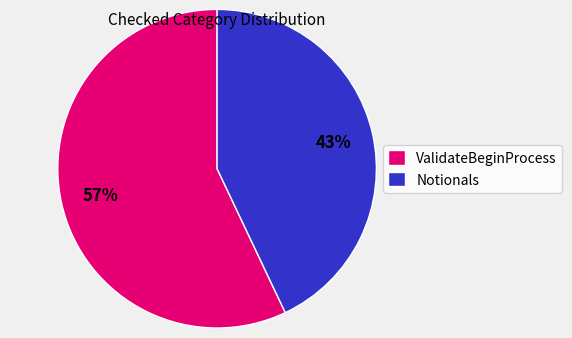

Count the number of slices in the pie.

2